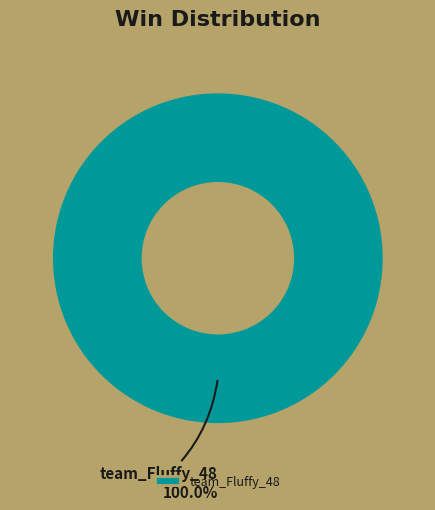

Rank the categories by value from lowest to highest.

team_Fluffy_48